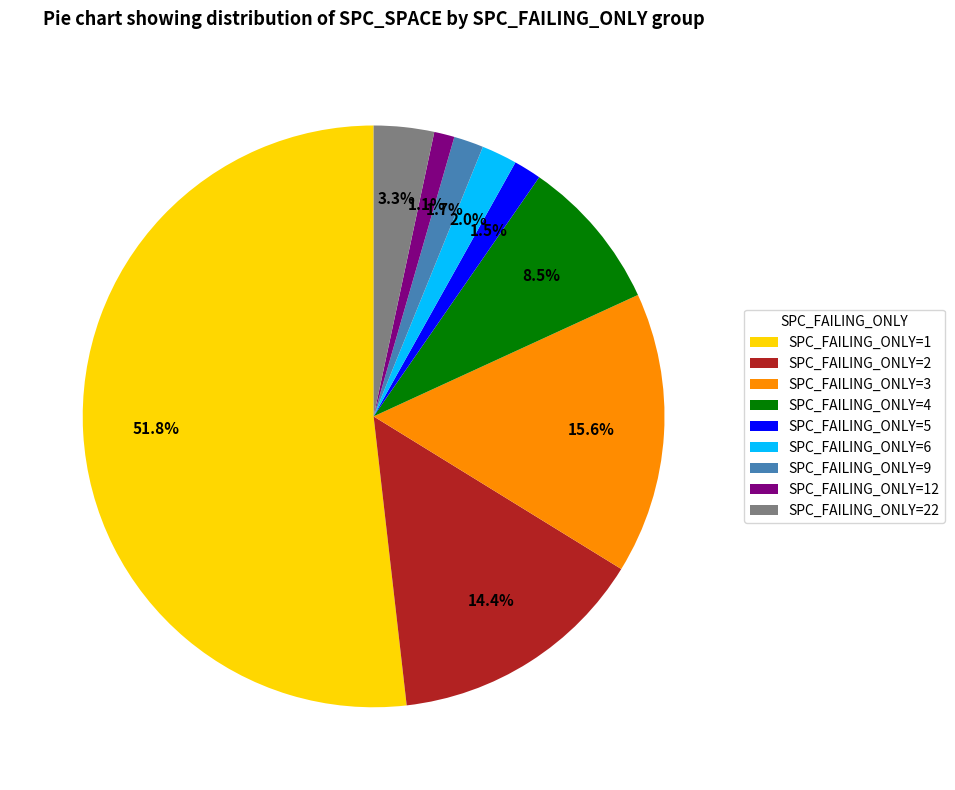

To the nearest percent, what is the difference between the largest and smallest slice percentages?

51%